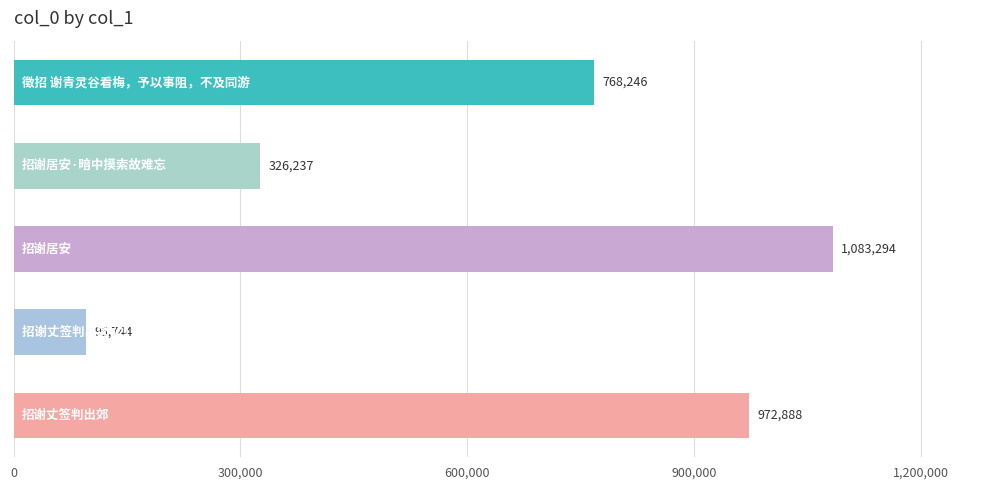

The chart shows a value of 332578 at 4. True or false?

False